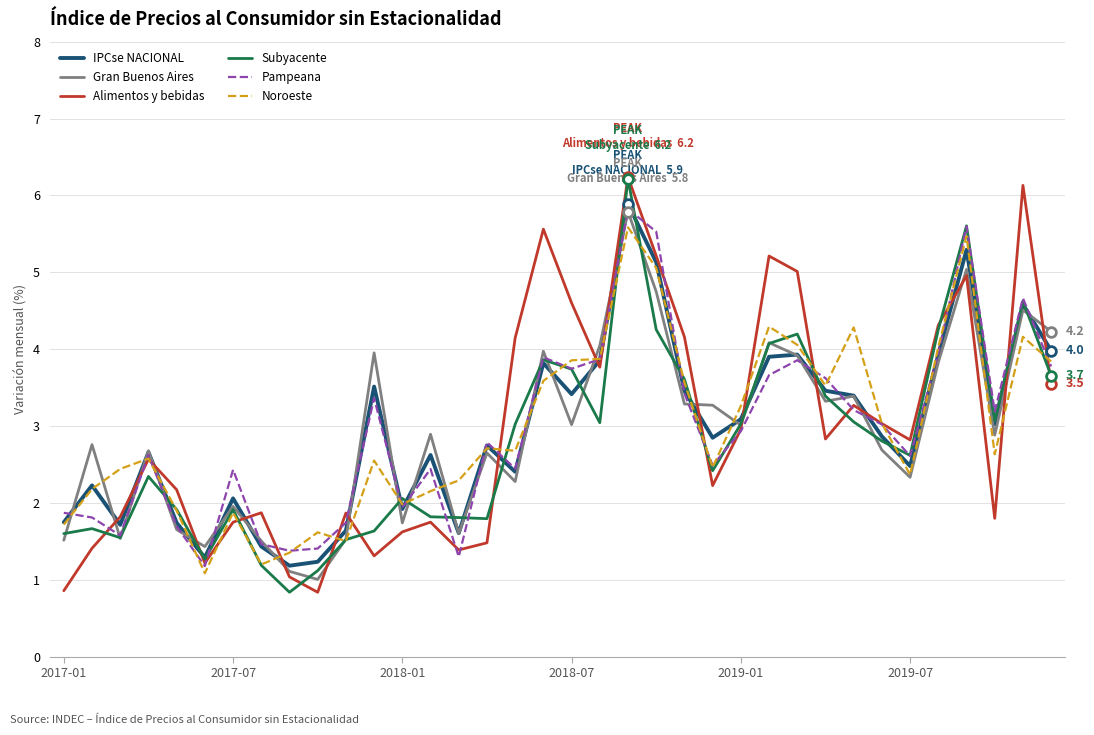

Does the chart have visible grid lines?

Yes